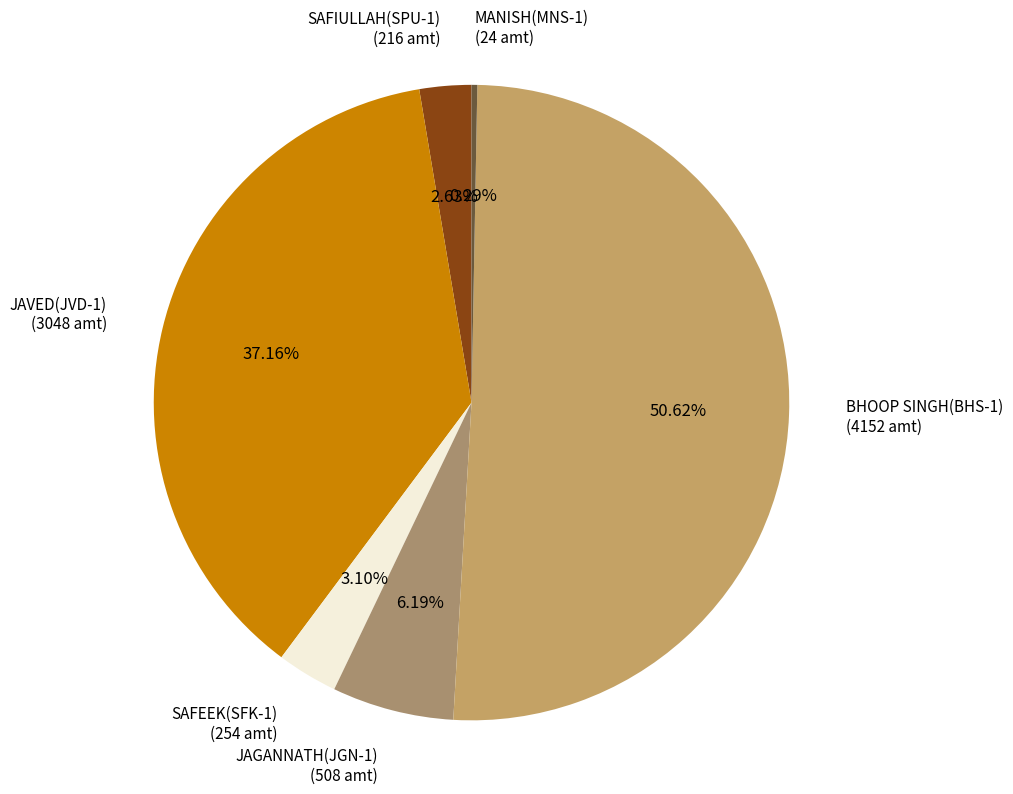

Which has a higher value, SAFIULLAH(SPU-1) (216 amt) or JAVED(JVD-1) (3048 amt)?

JAVED(JVD-1) (3048 amt)